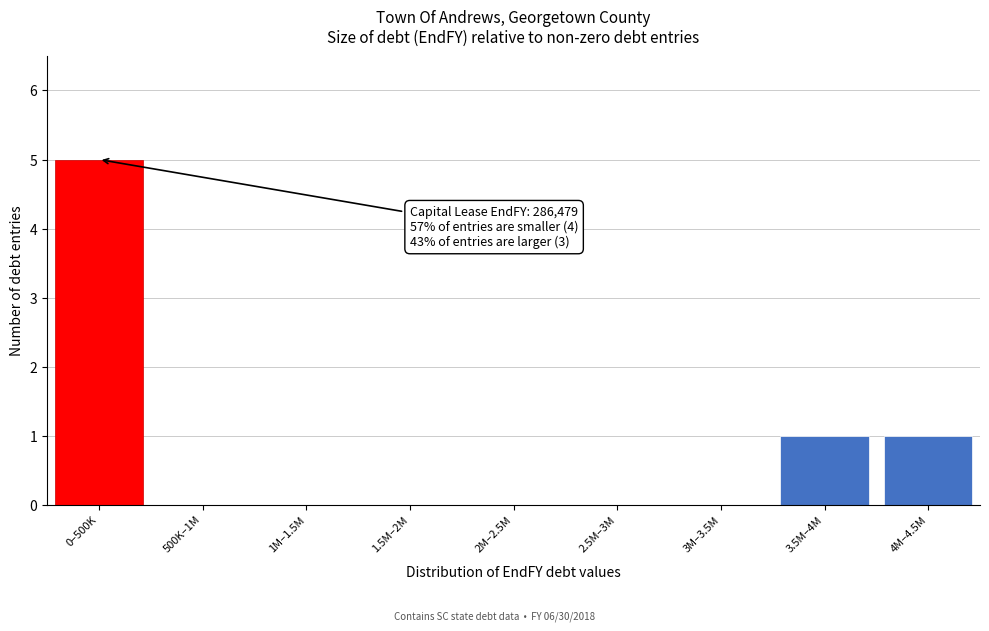

Reading left to right, transcribe all the data shown in this chart.

0–500K=5	500K–1M=0	1M–1.5M=0	1.5M–2M=0	2M–2.5M=0	2.5M–3M=0	3M–3.5M=0	3.5M–4M=1	4M–4.5M=1